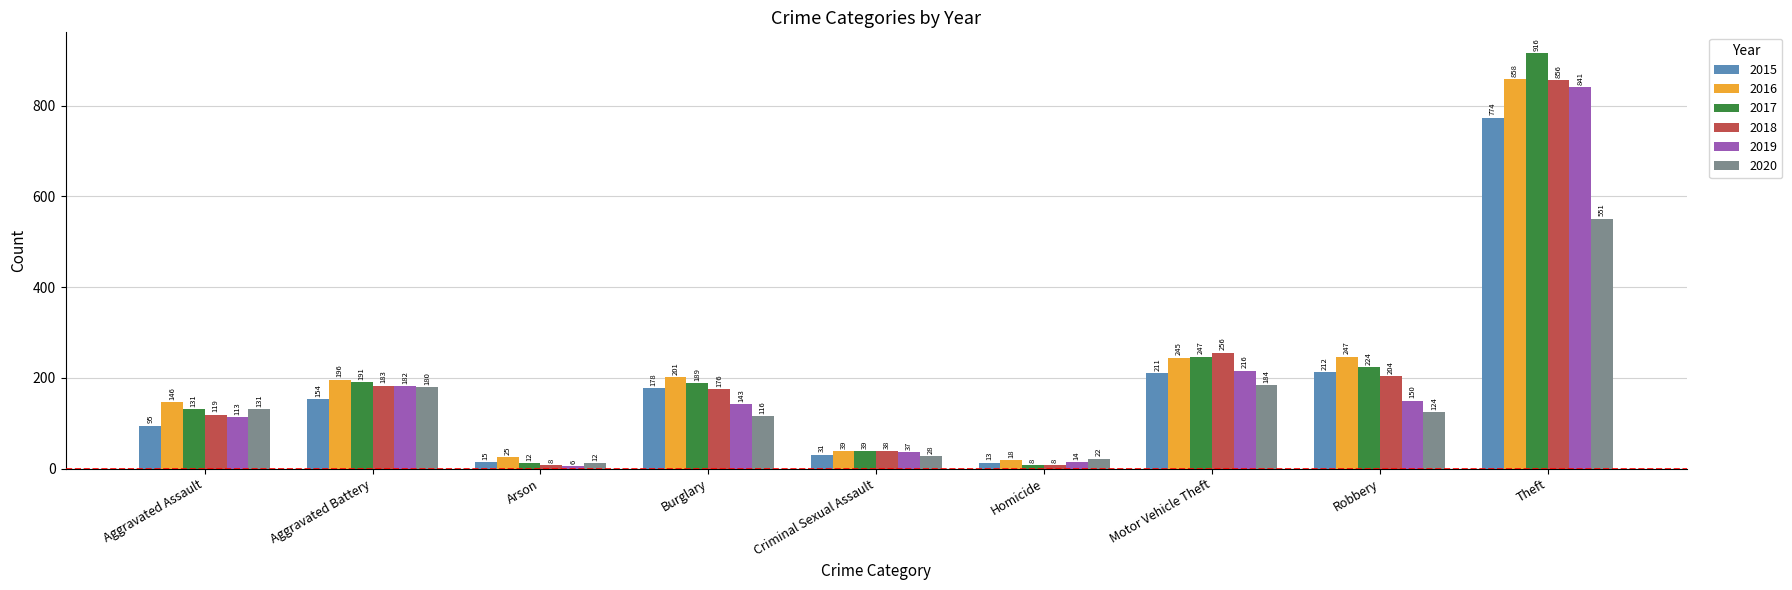

What is the sum of the 2019 values at Aggravated Assault and Theft?

954